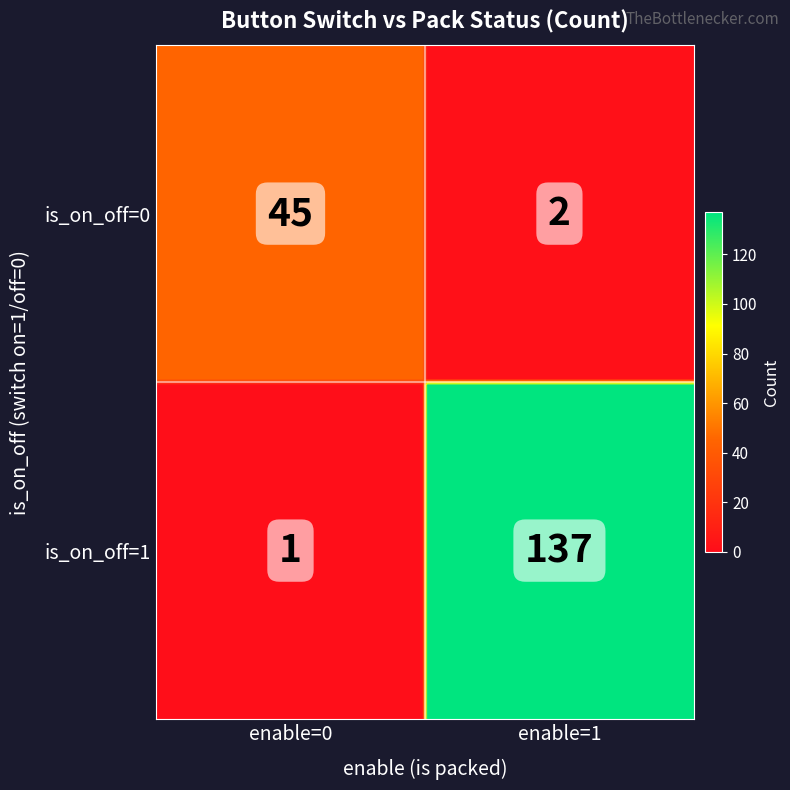

Reading left to right, what are all the values shown in this chart?

is_on_off=0: is_on_off=0=45	is_on_off=1=2
is_on_off=1: is_on_off=0=1	is_on_off=1=137